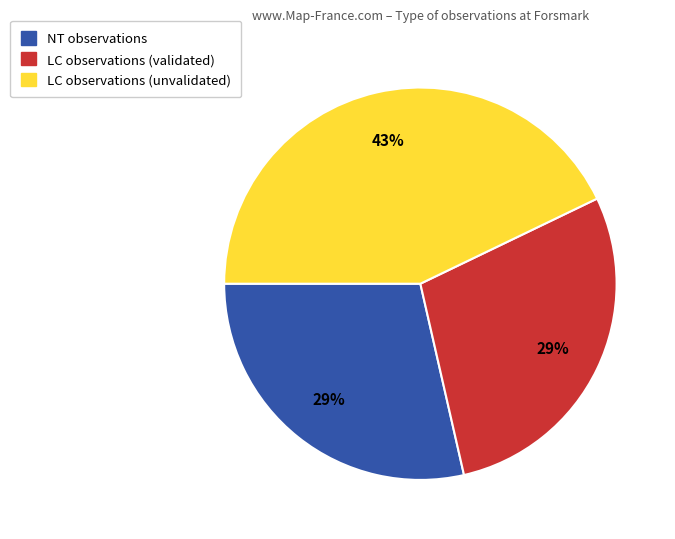

What percentage is the NT observations slice, to the nearest percent?

29%